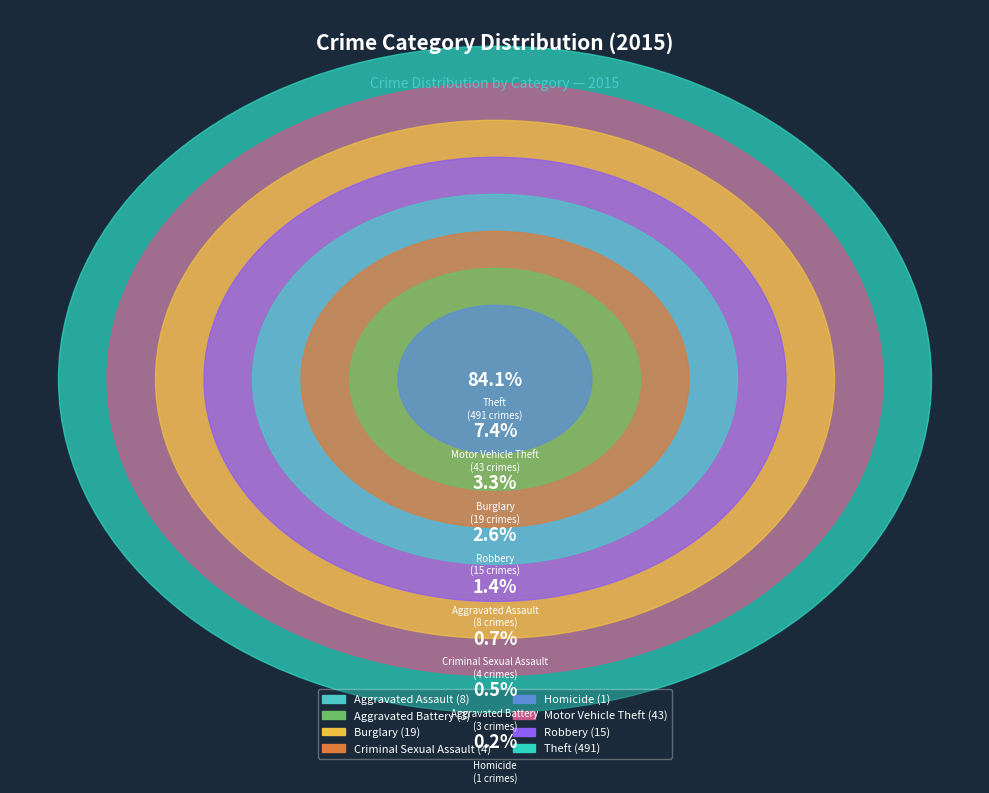

What is the change in value from Aggravated Battery to Theft?

+488